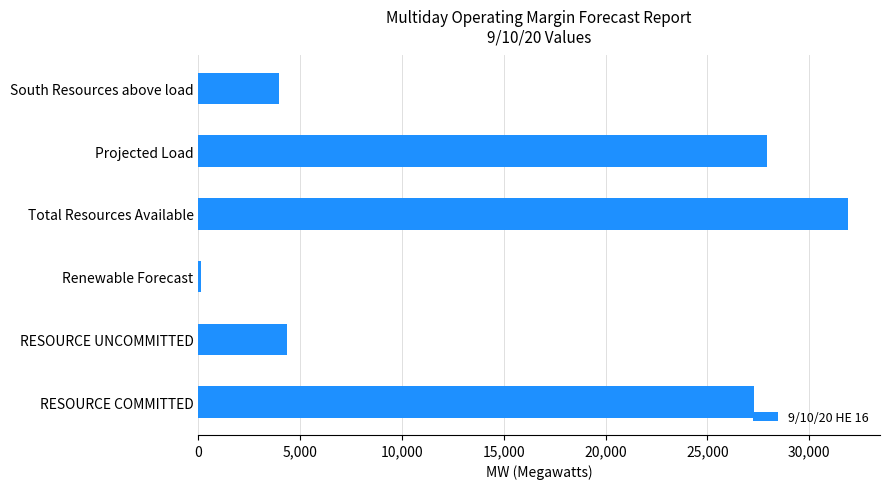

Which label corresponds to the smallest value in the chart?

Renewable Forecast